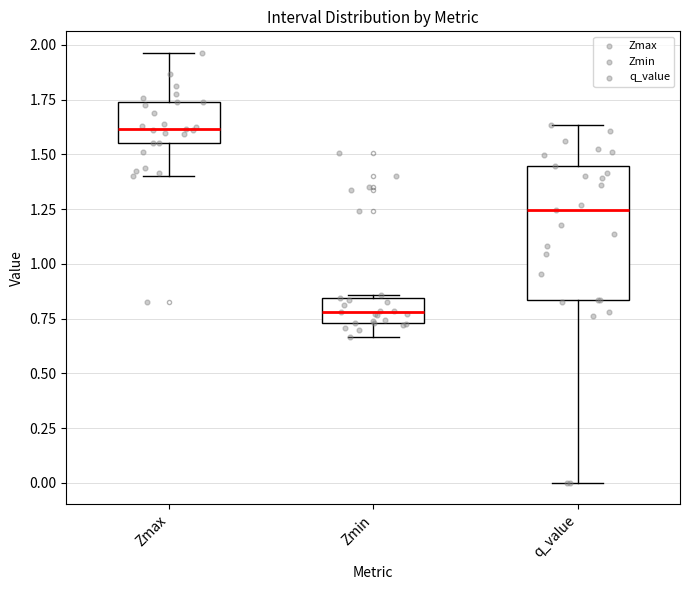

Which box's median line is the highest?

Zmax